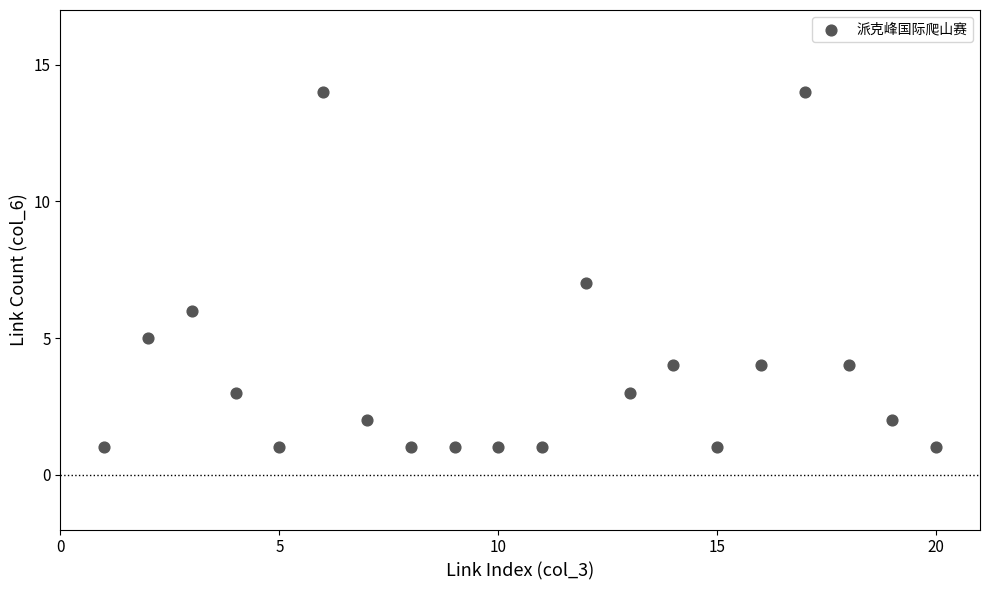

What is the range of Y values (max minus min)?

13